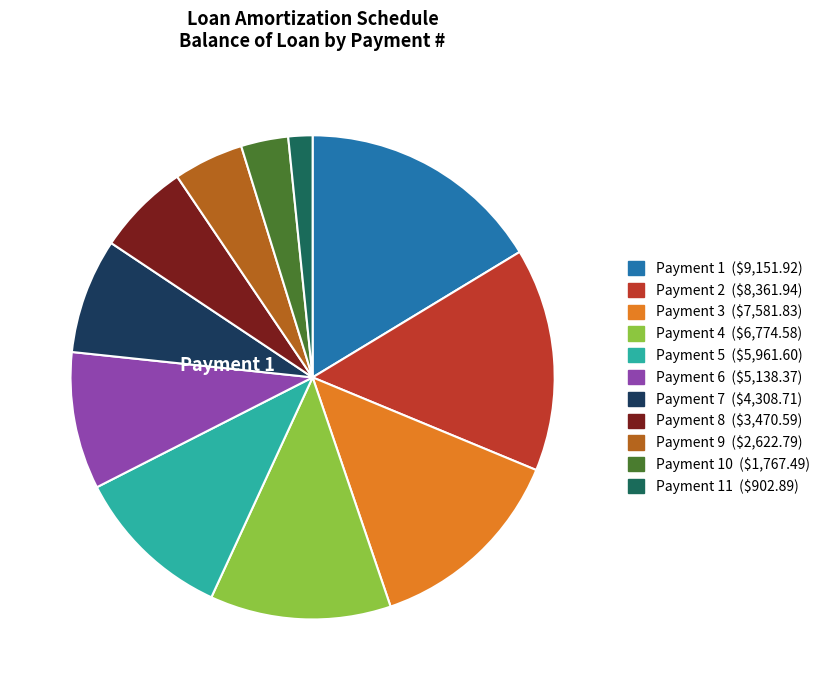

Is there any slice that represents more than half of the pie?

No